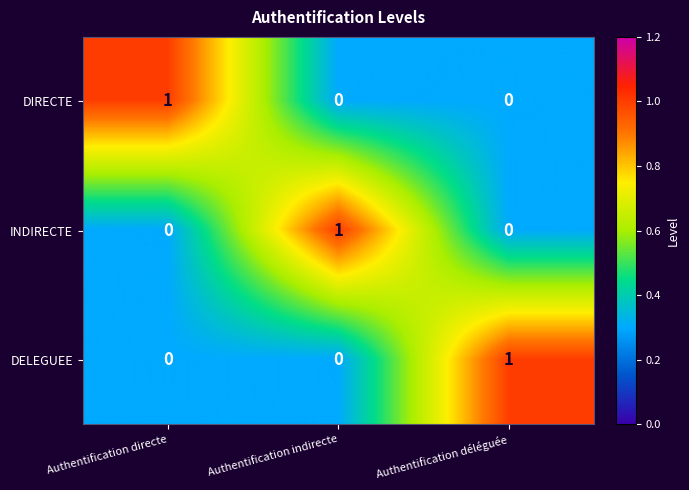

Count the DIRECTE values in the range 0 to 1.

3